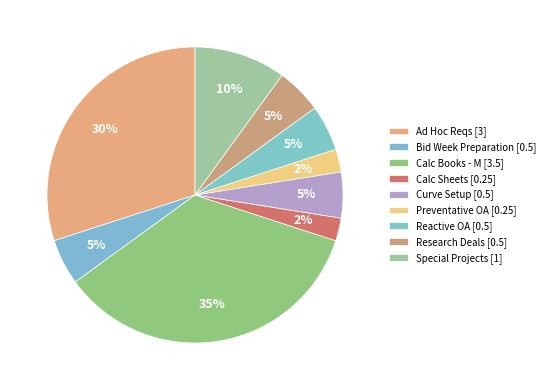

How many segments does this pie chart have?

9